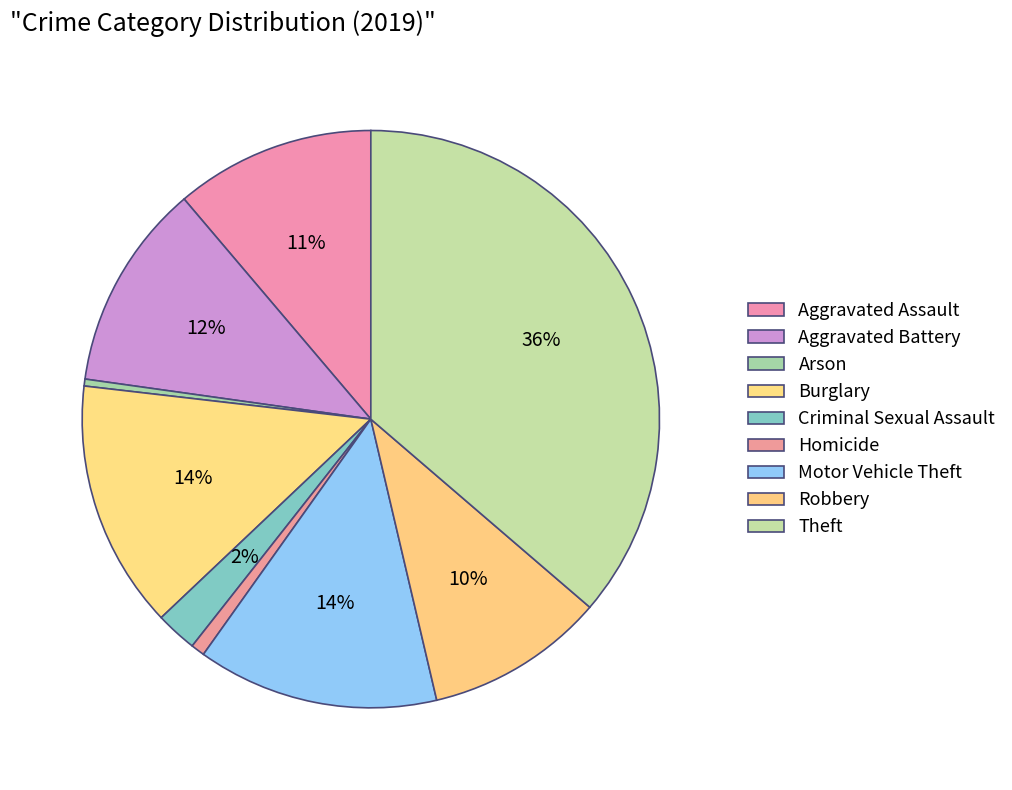

The Burglary slice represents 14% of the pie. True or false?

True